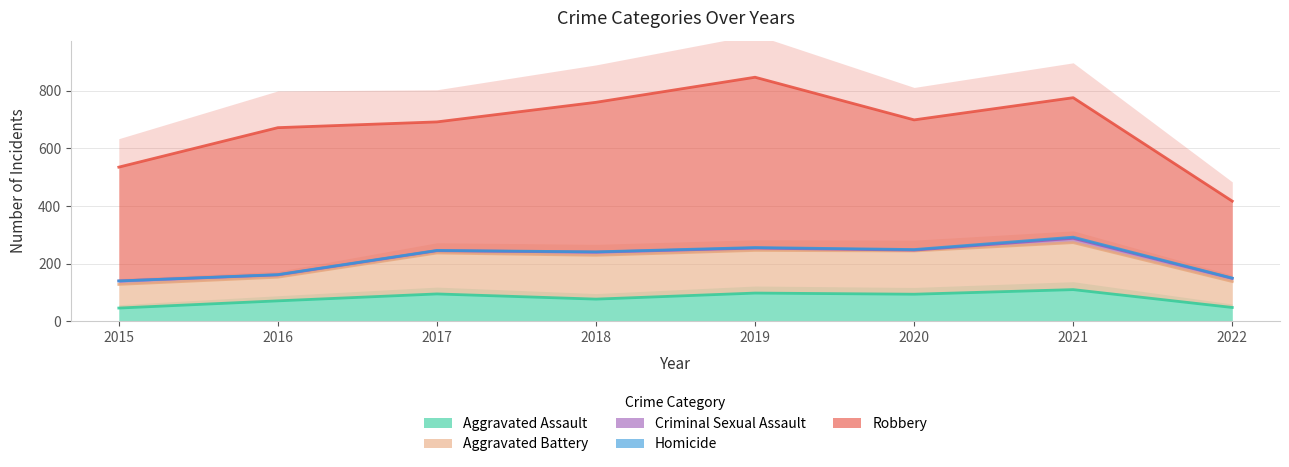

True or false: Aggravated Assault has a value of 98 at 2019.

True